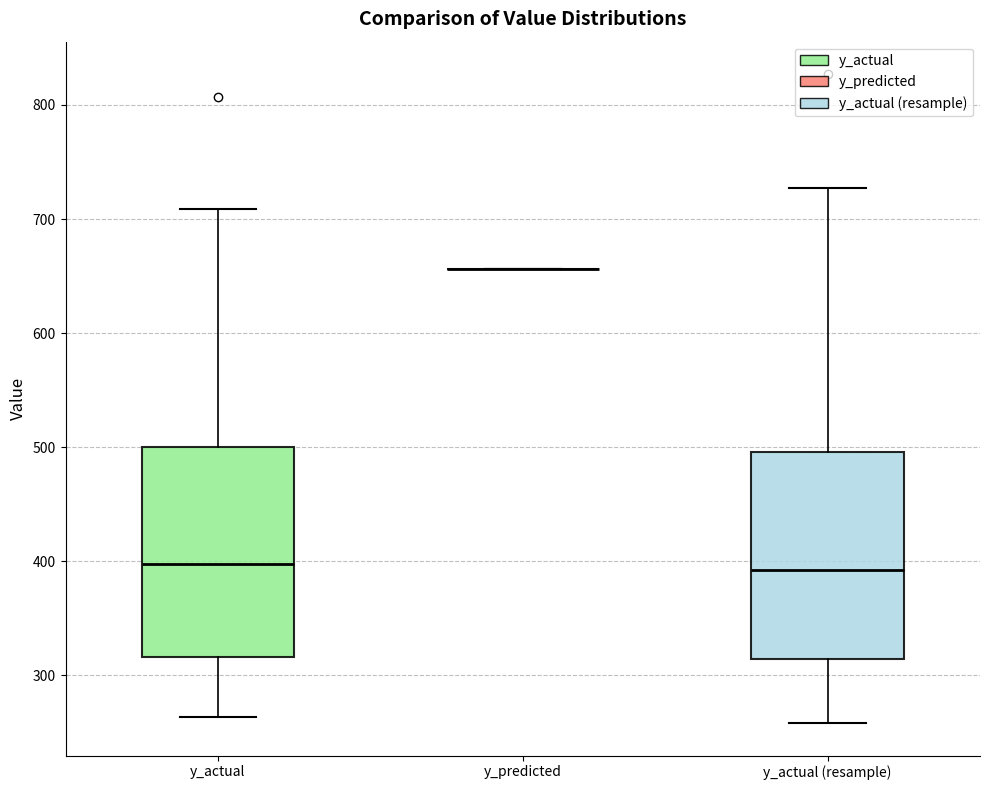

Reading left to right, transcribe this box plot: for each box, give where its median line is, the range the box spans, and where its two whiskers end, as read against the y-axis. The values are not printed on the chart, so give them approximately, as read against the axis.

y_actual: median 400, box 320 to 500, whiskers 260 to 710
y_predicted: box collapsed to a line at 660, whiskers 660 to 660
y_actual (resample): median 390, box 310 to 500, whiskers 260 to 730